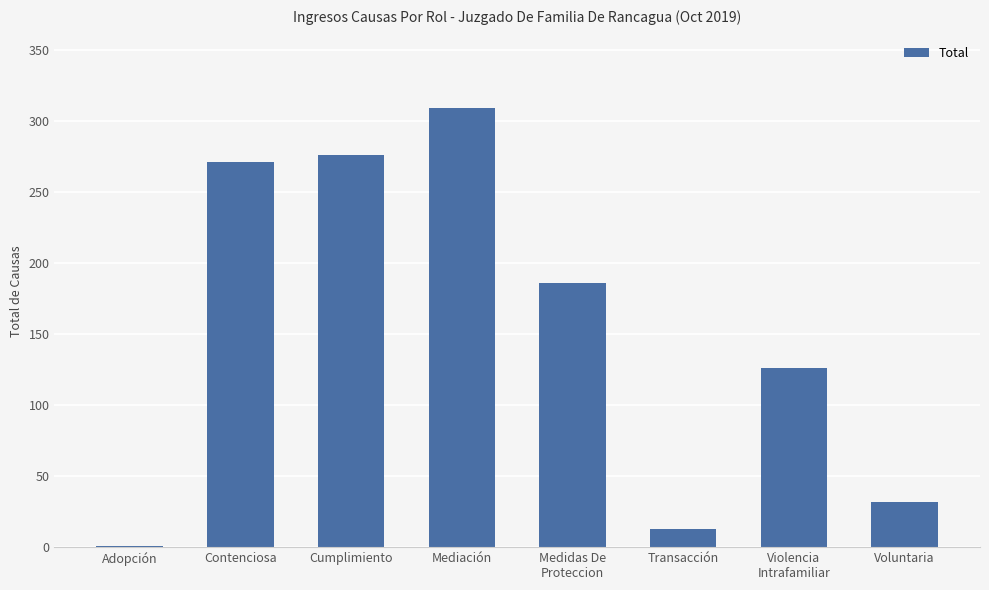

Count the number of categories in the chart.

8